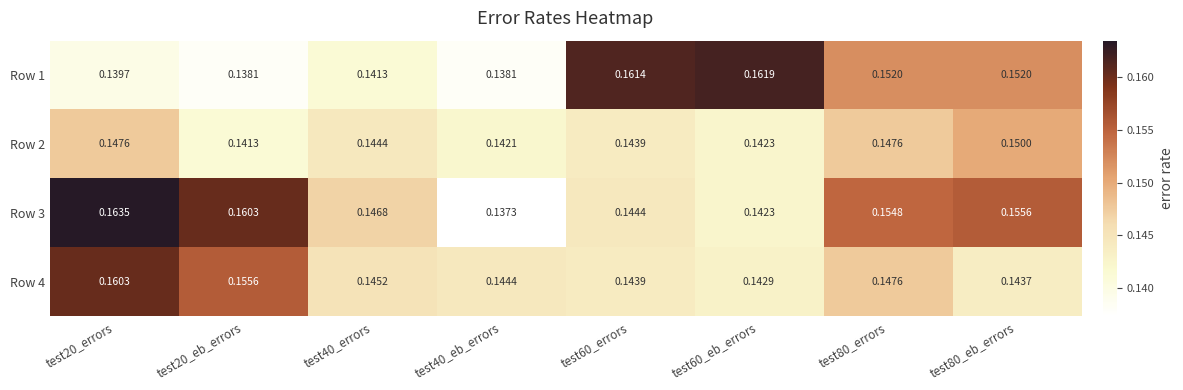

Is the value of Row 4 at test20_errors greater than the value of Row 1 at test20_errors?

Yes